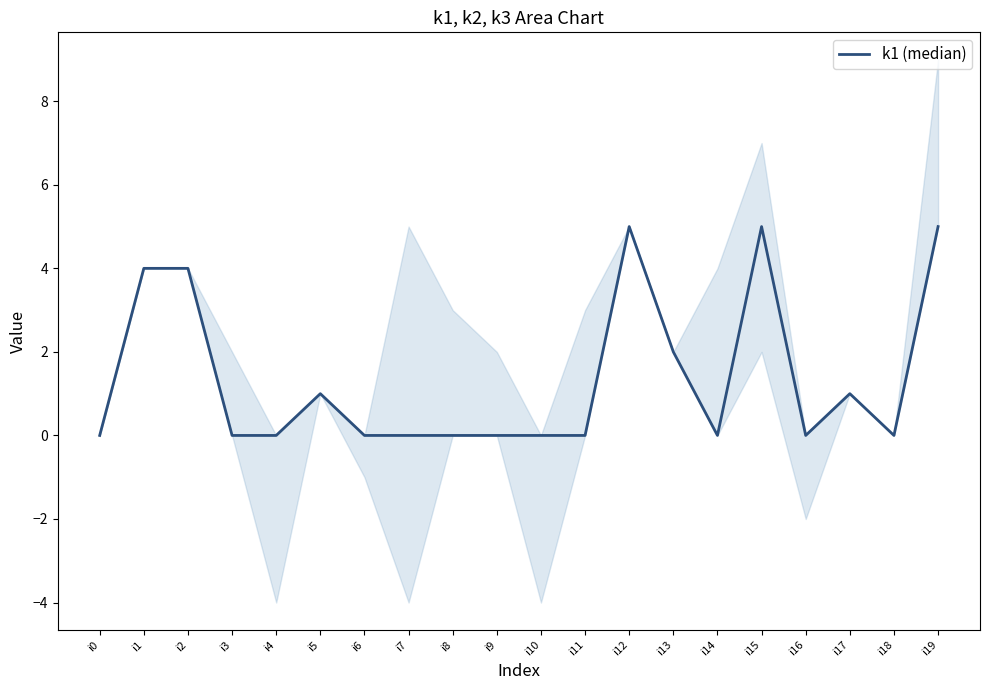

What is the value of the 14th point from the left?

2